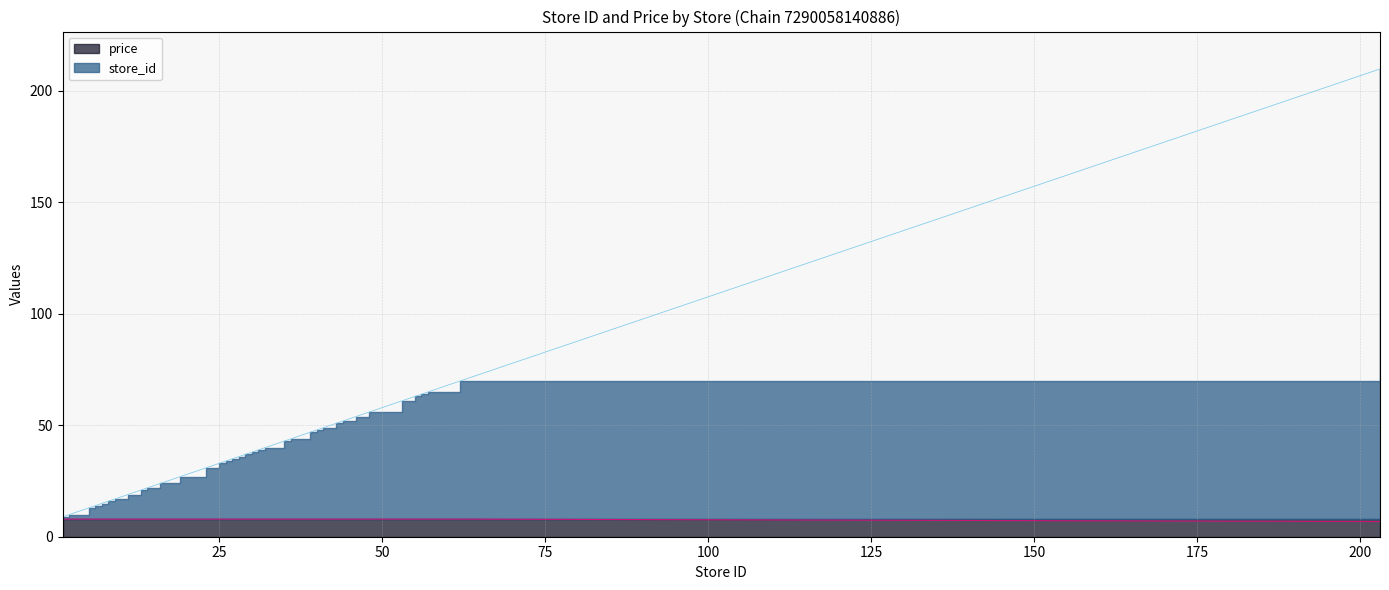

Rank the series by their maximum value, from lowest to highest.

price edge, store_id edge